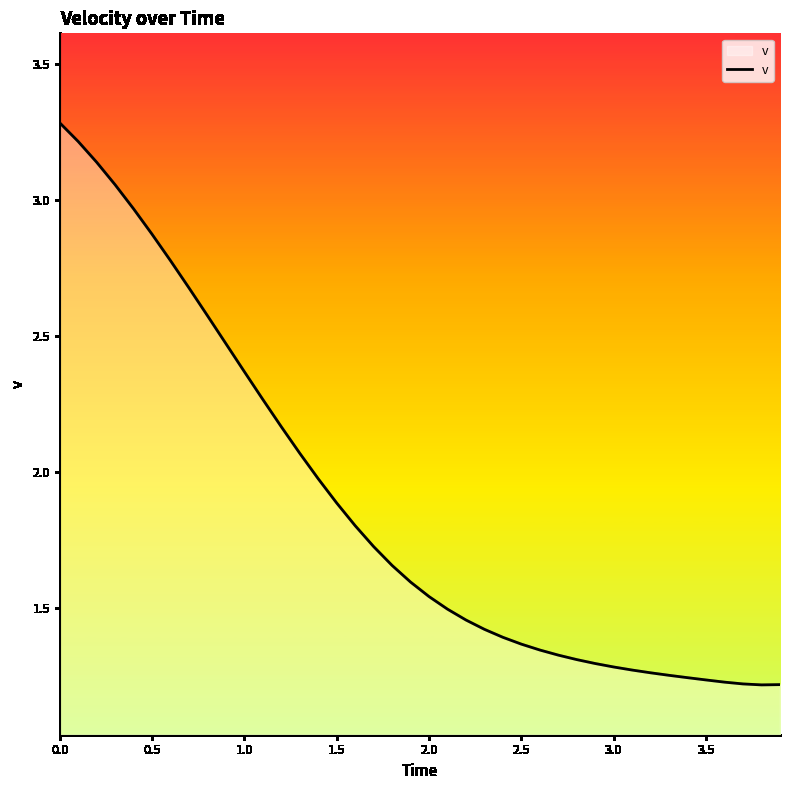

What is the greatest value displayed?

3.3